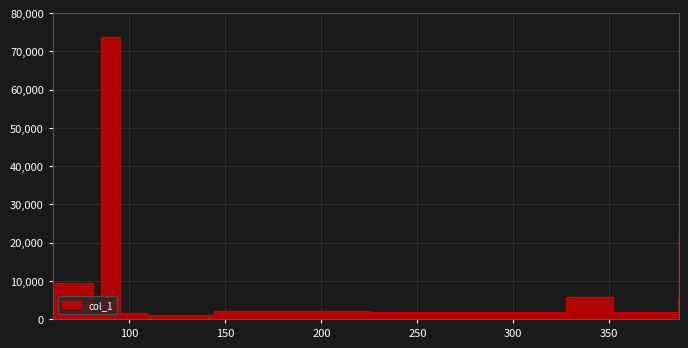

What is the difference between the maximum and second lowest values?

72578.6